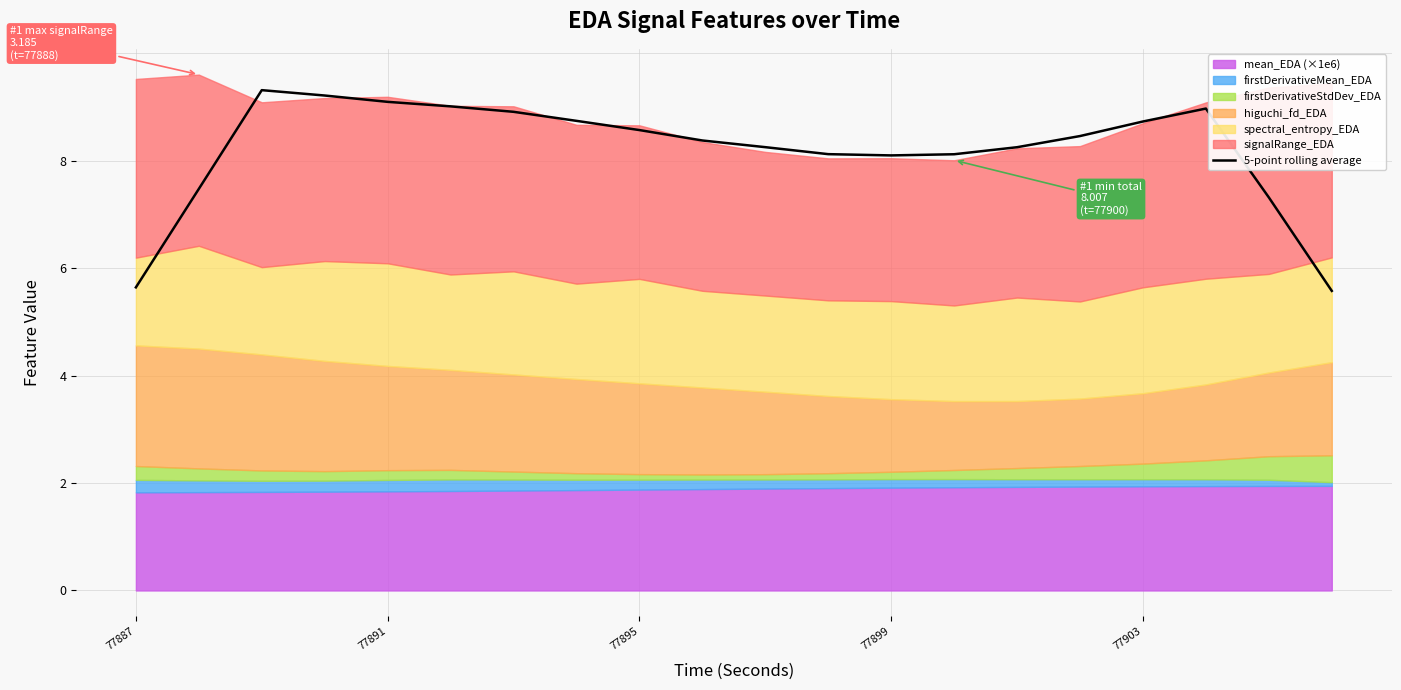

What is the greatest value displayed?

9.3